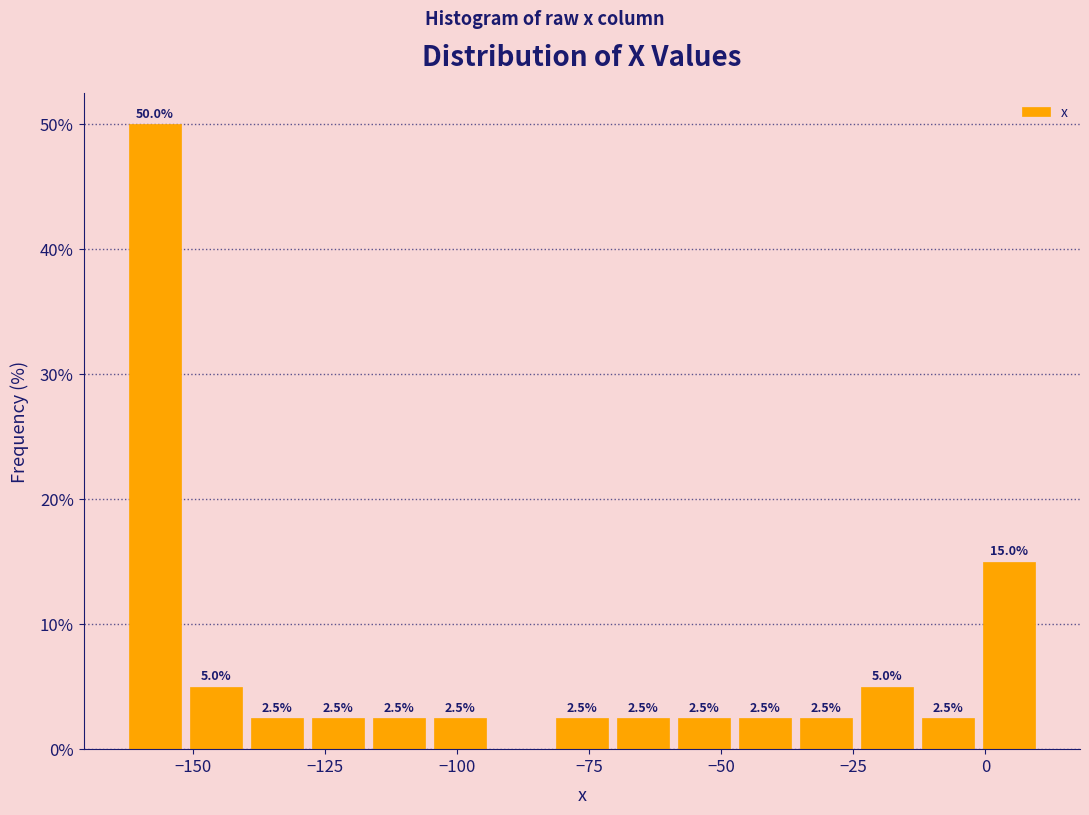

Read against the x-axis, roughly where is the centre of the tallest bar?

-155